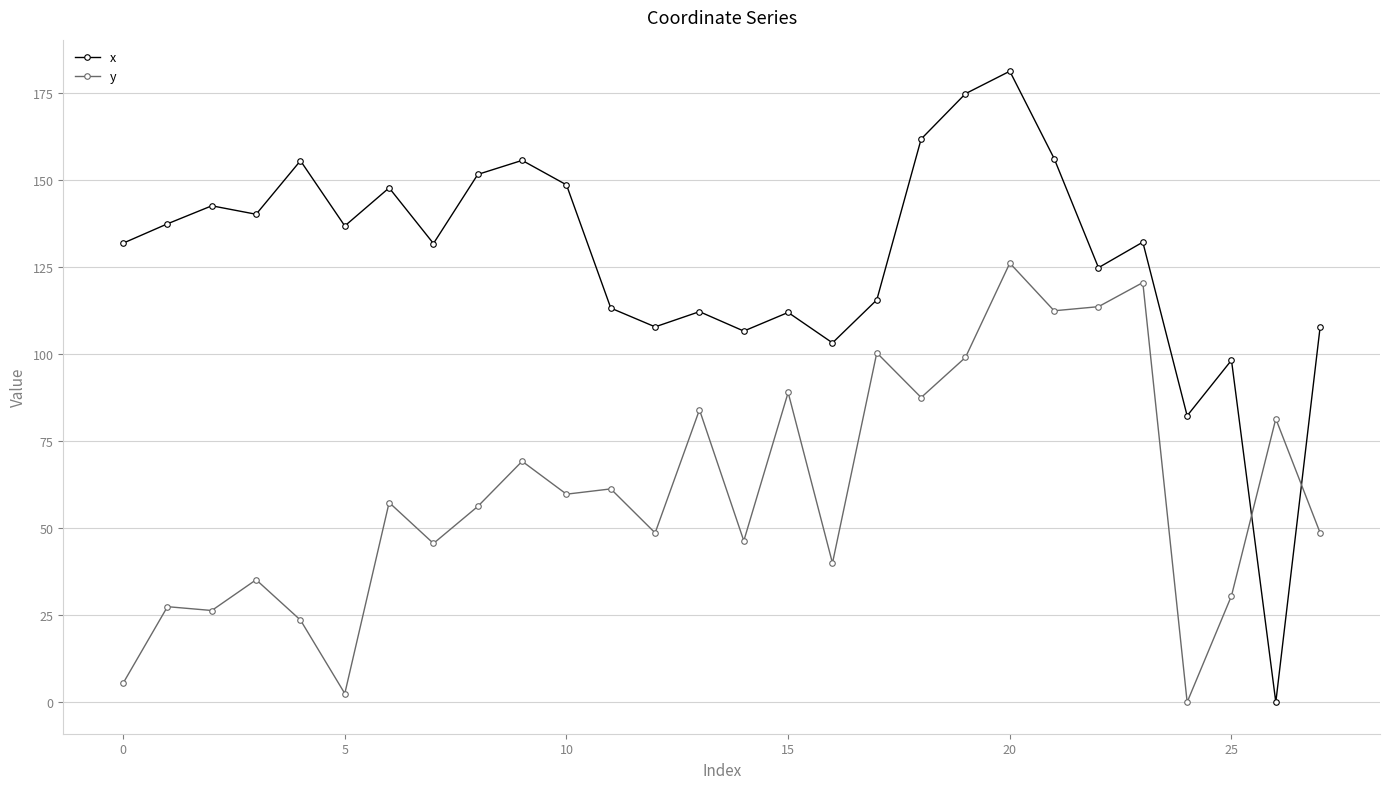

What is the value of the x point at the 25th from the left?

82.3